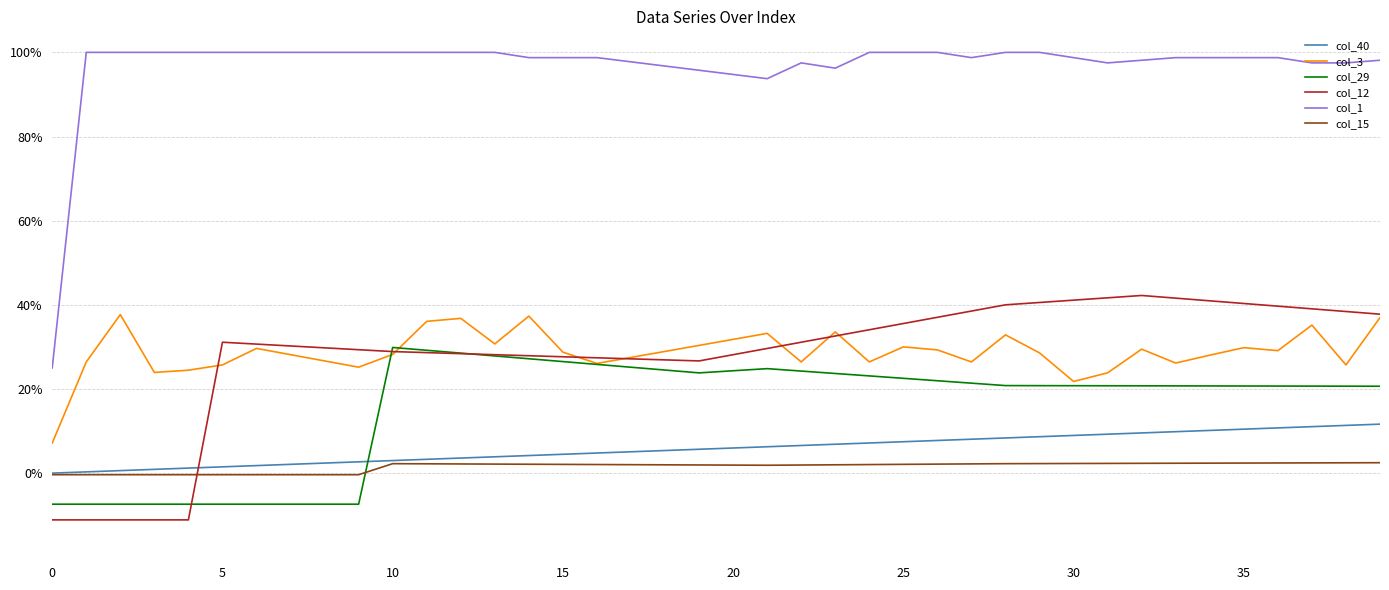

Does the chart have visible grid lines?

Yes